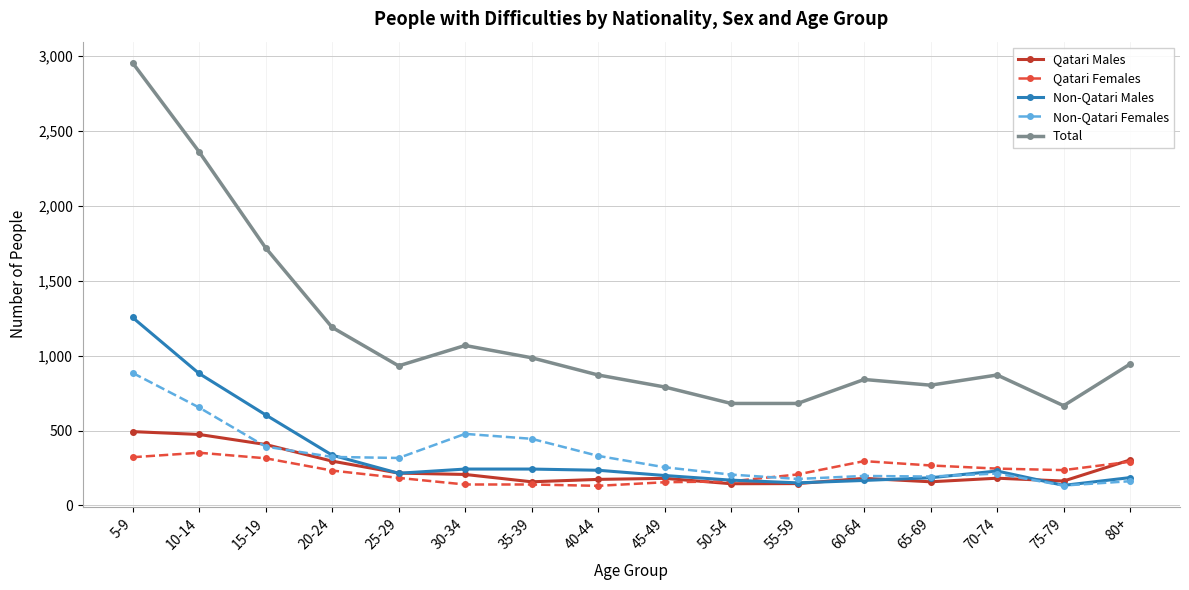

Which series has the widest spread of values?

Total